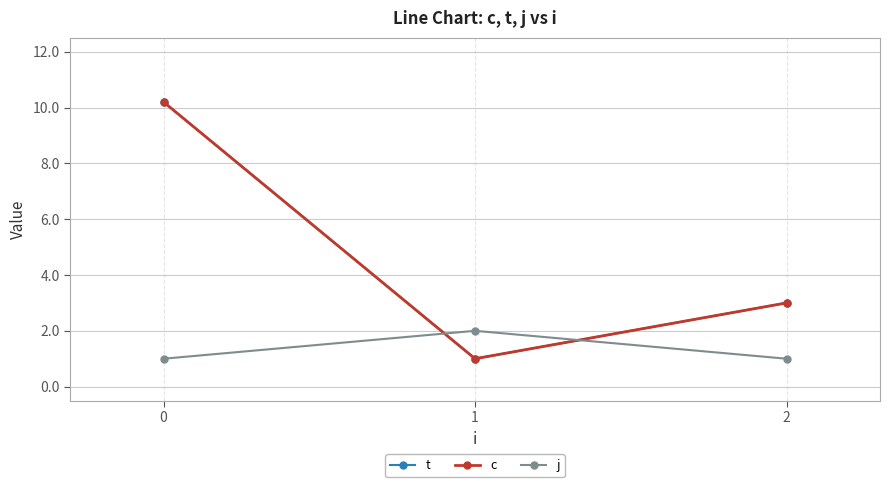

Which series has the widest spread of values?

t